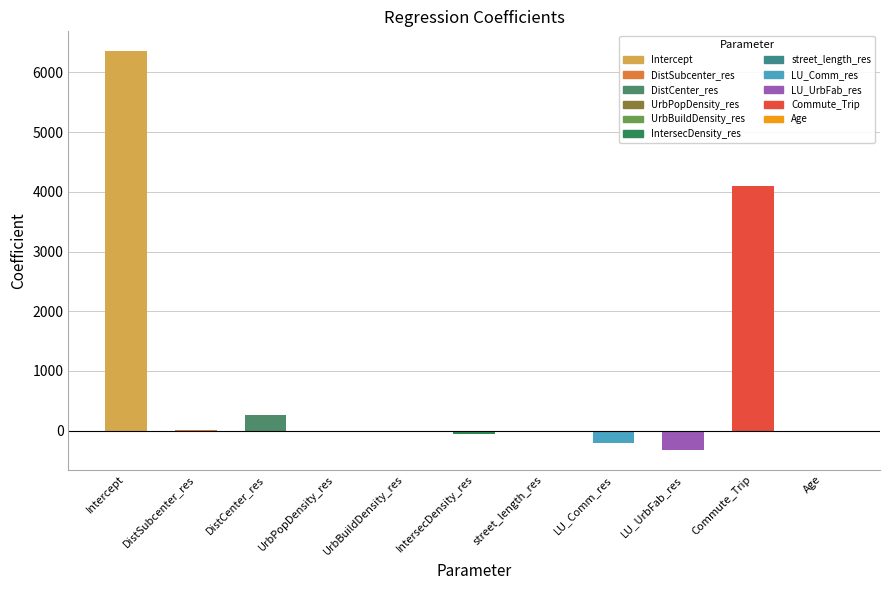

The chart shows a value of -29.0 at Age. True or false?

True